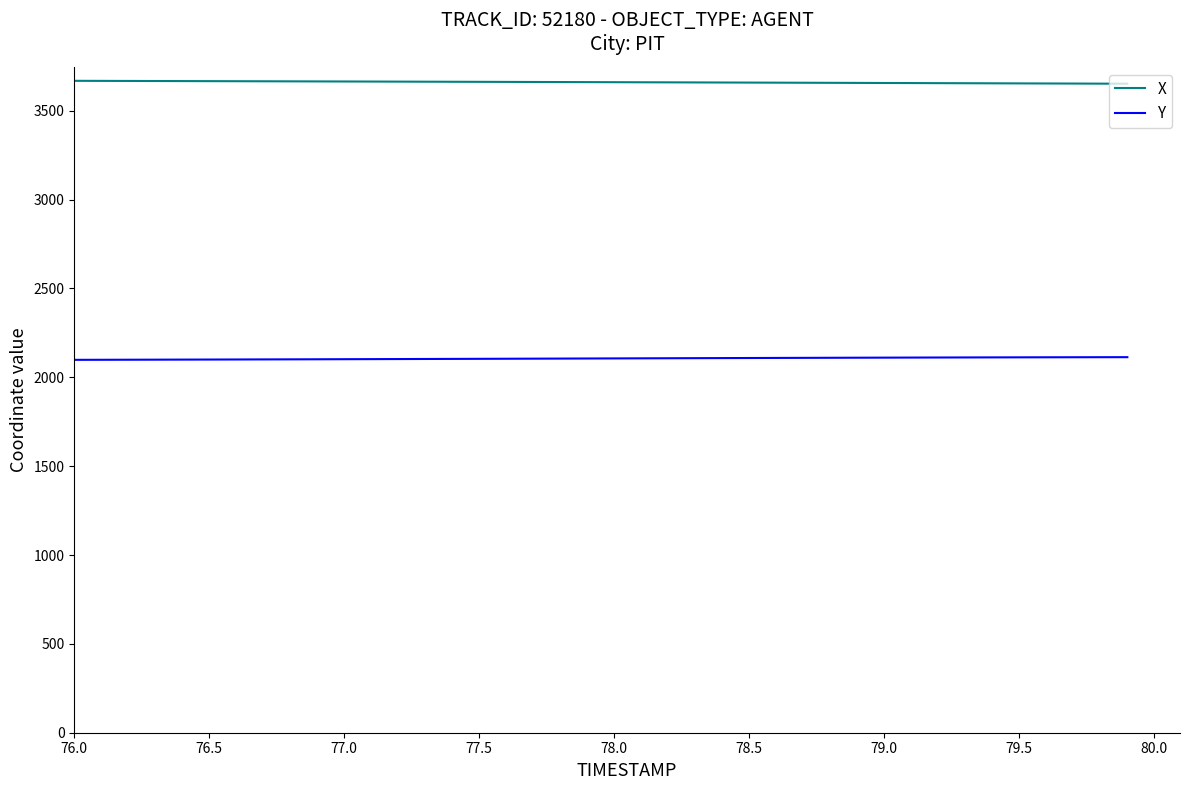

What is the minimum value for X?

3652.0